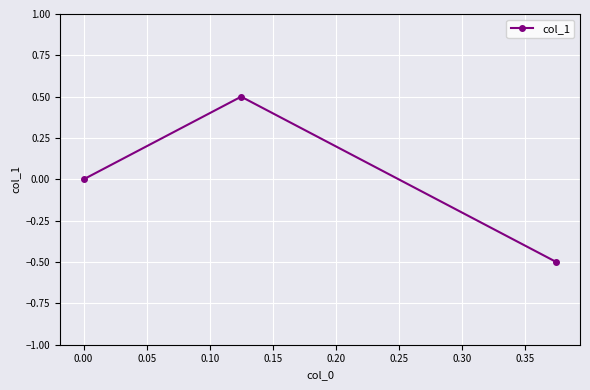

How many positive values are there?

1